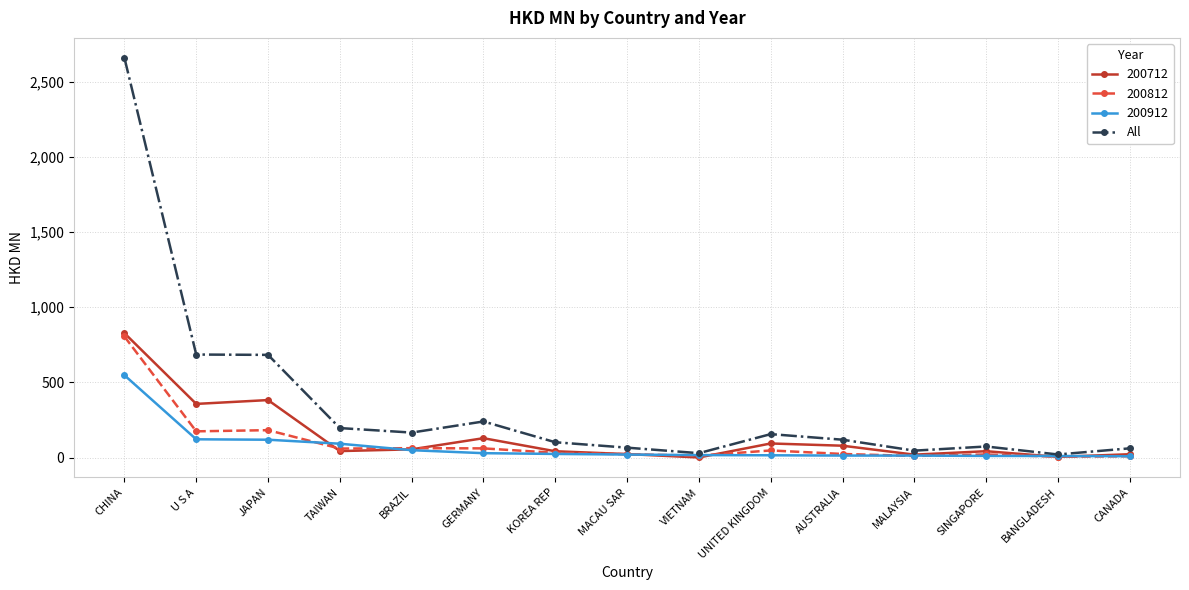

How many distinct data groups are displayed?

4